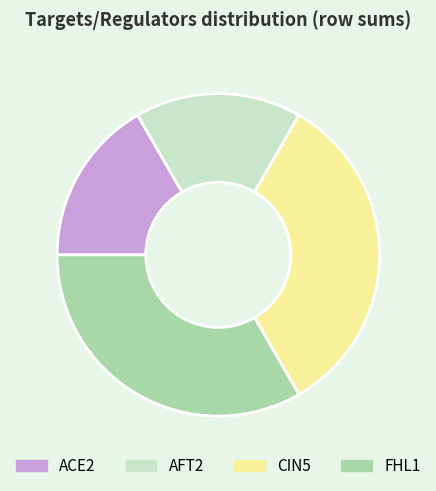

How many slices are in this pie chart?

4